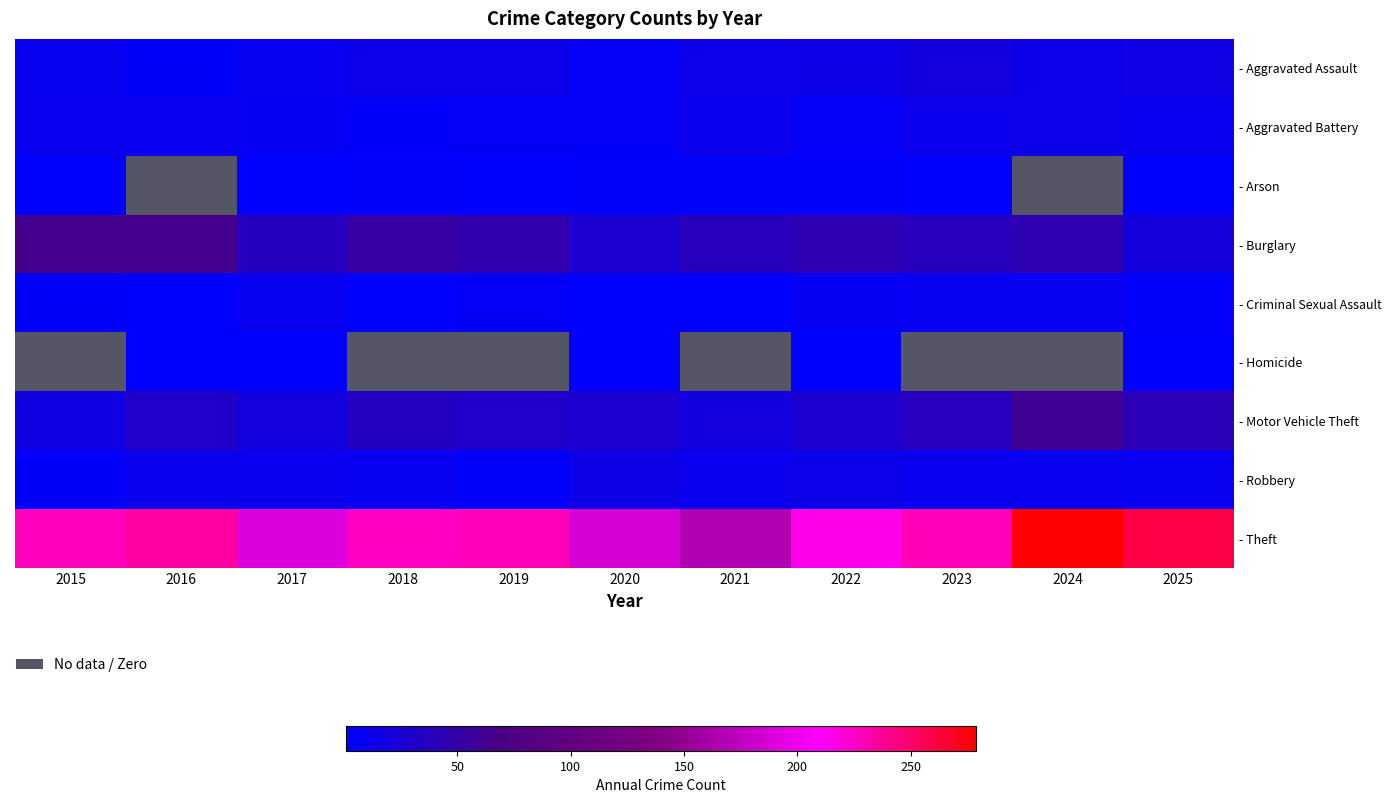

At 2025, list the series in order from largest to smallest.

Theft, Motor Vehicle Theft, Burglary, Aggravated Assault, Aggravated Battery, Robbery, Criminal Sexual Assault, Arson, Homicide